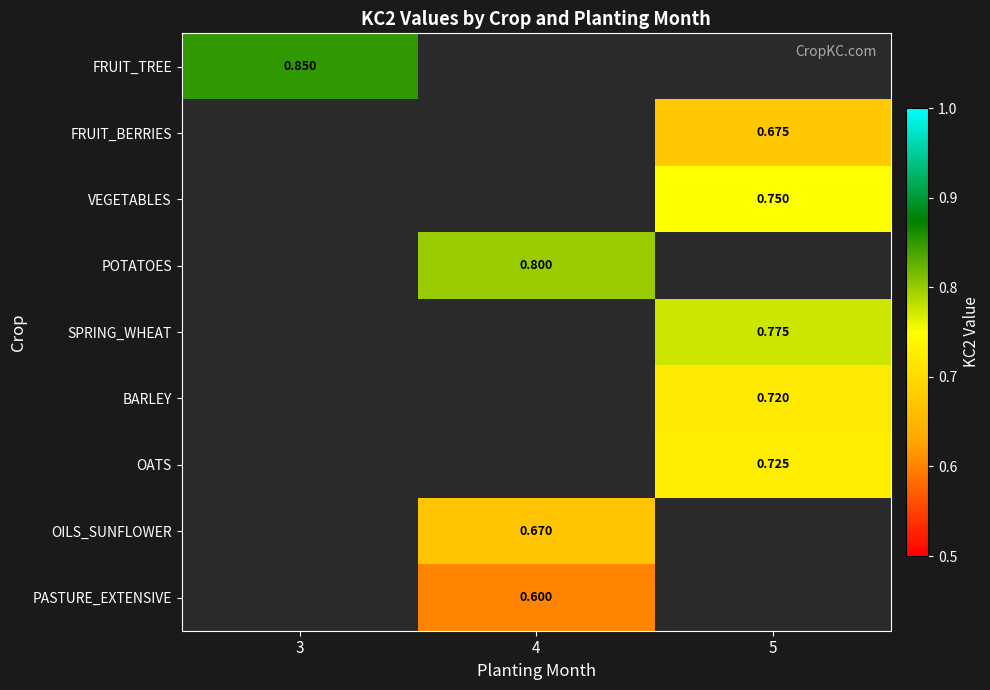

The POTATOES series shows 0.8 at 4. True or false?

True